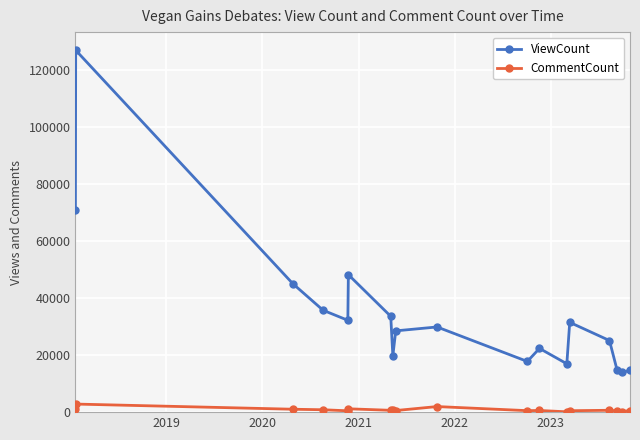

What is the difference between the maximum and minimum values in the CommentCount series?

2720